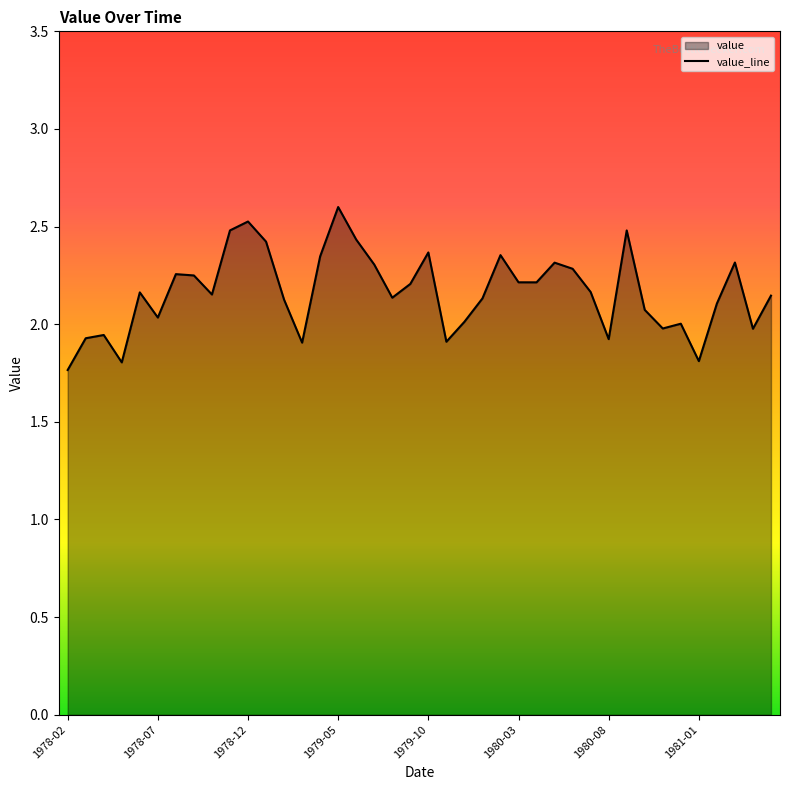

Where is the data nearest to the value 2?

34